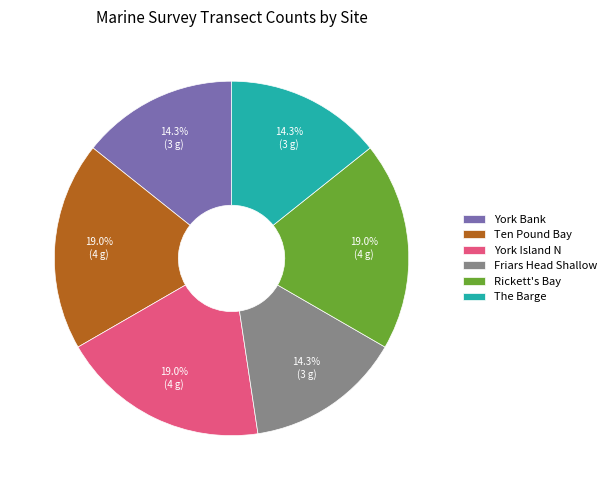

To the nearest percent, what is the difference between the York Island N and York Bank slice percentages?

5%